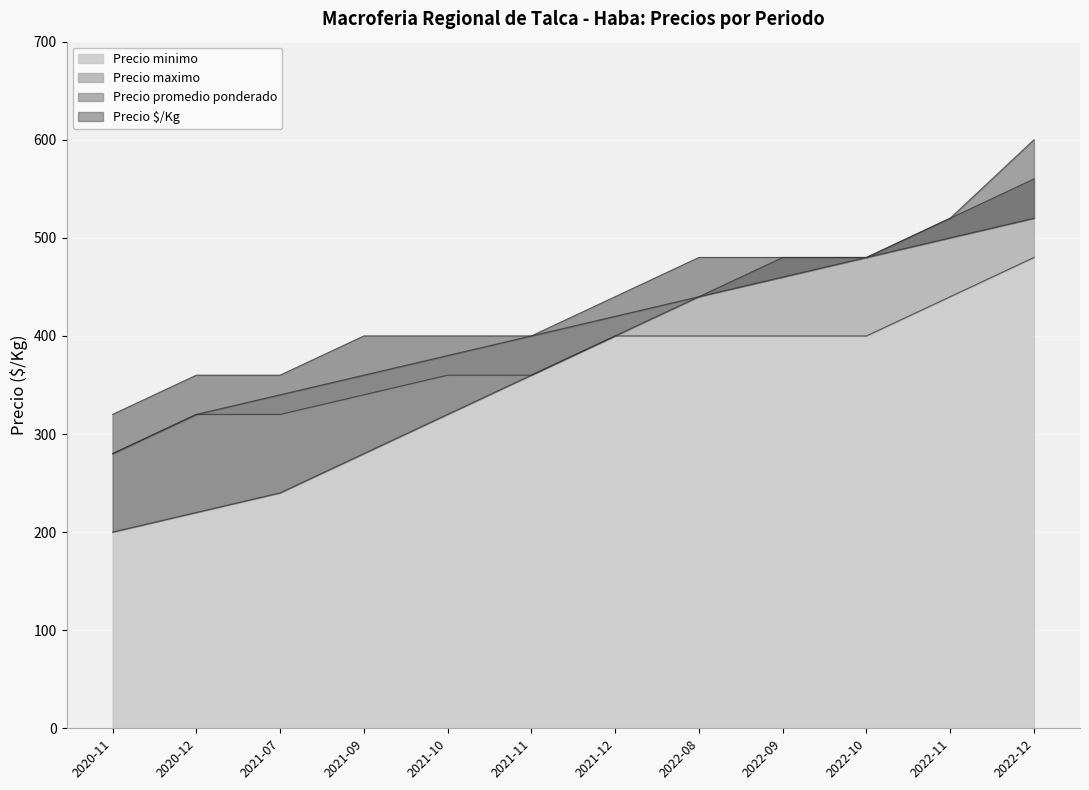

Which series changed the most between 2021-12 and 2022-11?

Precio $/Kg